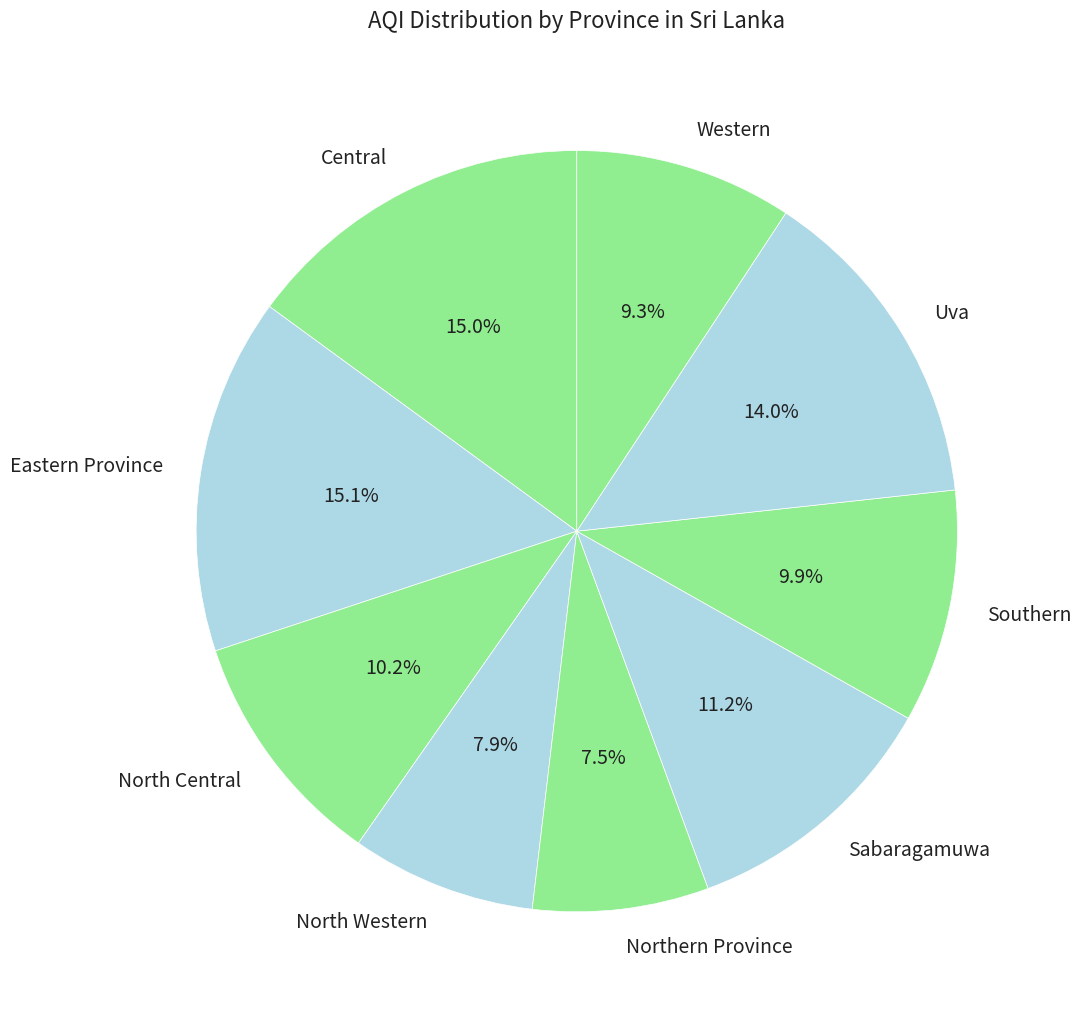

Is North Western the majority of the pie?

No